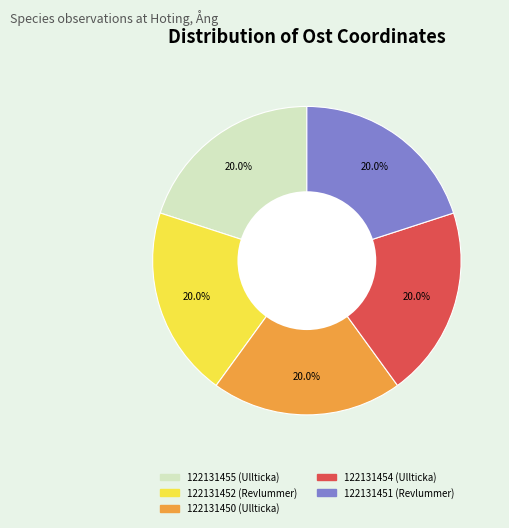

Approximately how many times larger is the value at 122131455 (Ullticka) compared to 122131452 (Revlummer)?

1.0